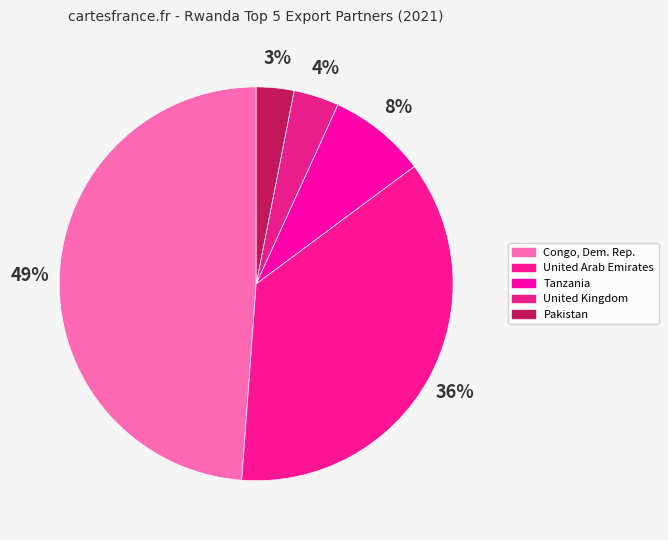

How many segments does this pie chart have?

5